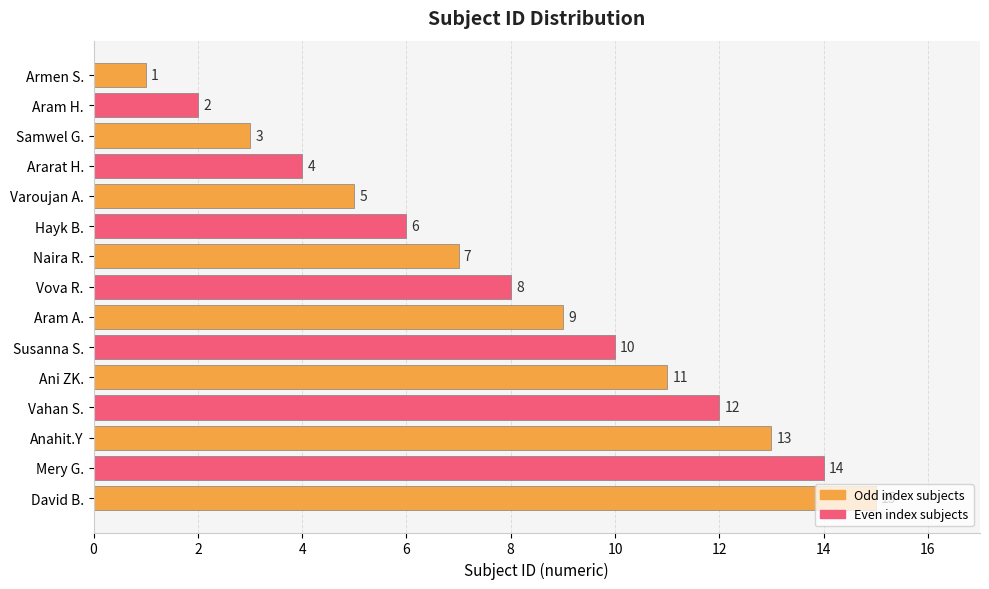

Between Hayk B. and David B., which is larger?

David B.